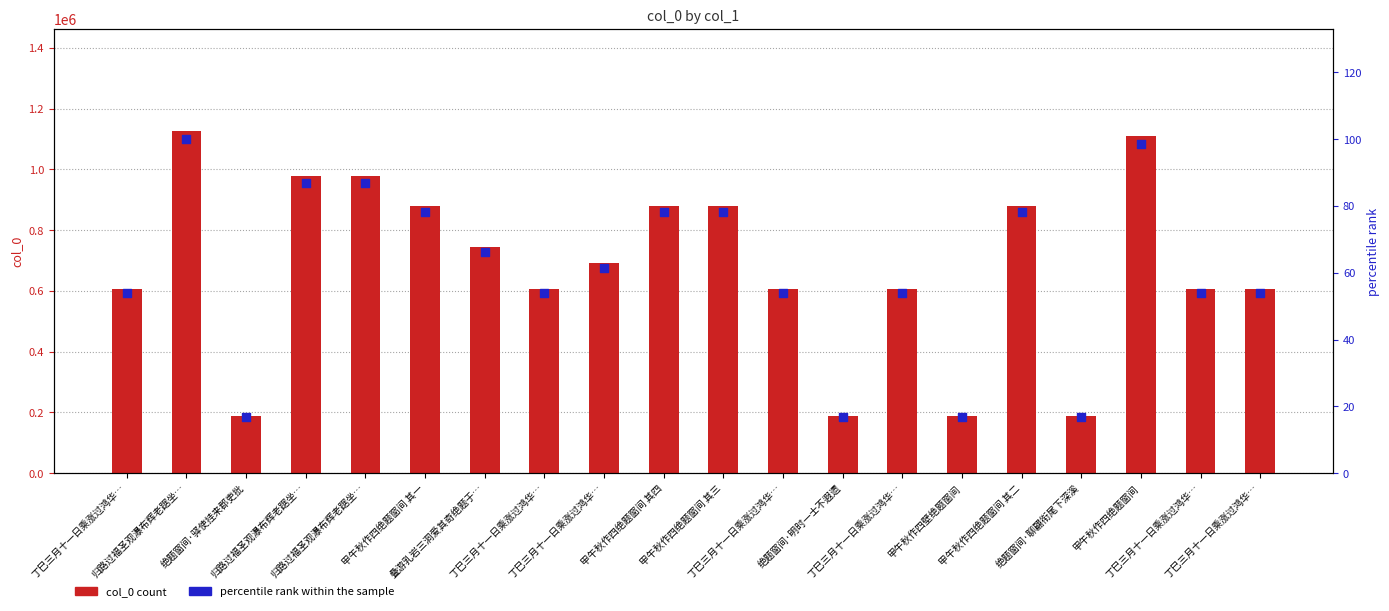

Is the value of percentile rank within the sample at 丁巳三月十一日乘涨过鸿华… greater than the value of col_0 at 丁巳三月十一日乘涨过鸿华…?

No